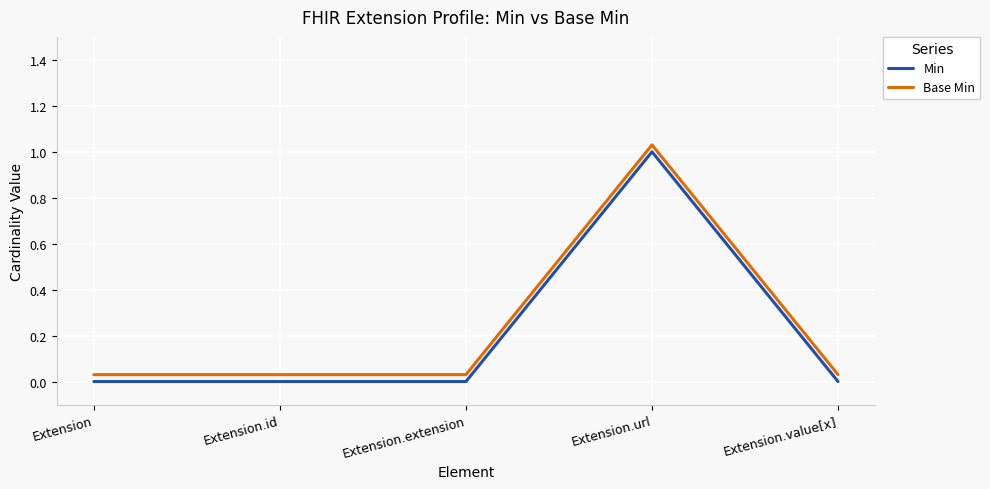

What position from the right is Extension.id?

4